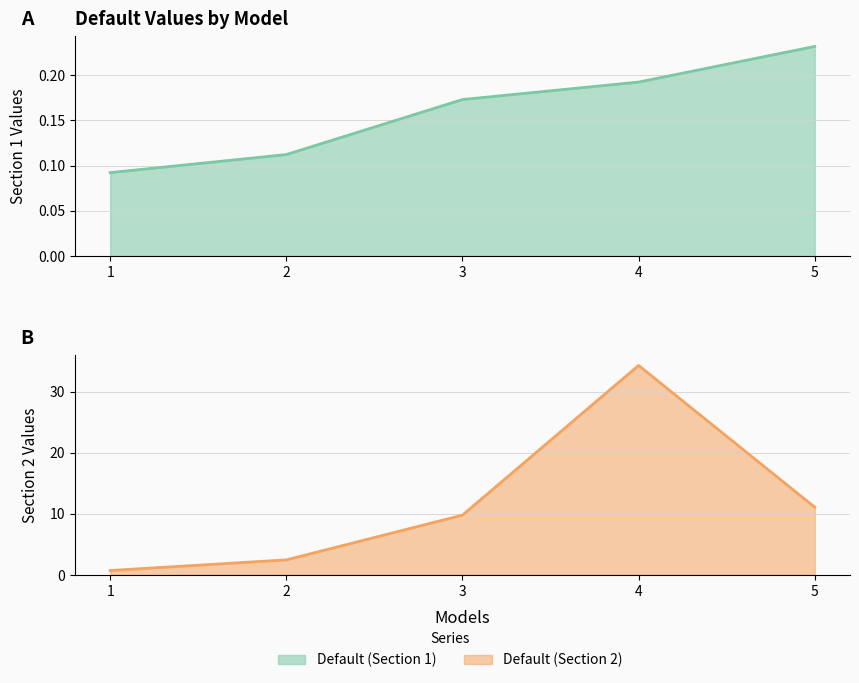

Rank the series at 5 from lowest to highest value.

Default (Section 1), Default (Section 2)